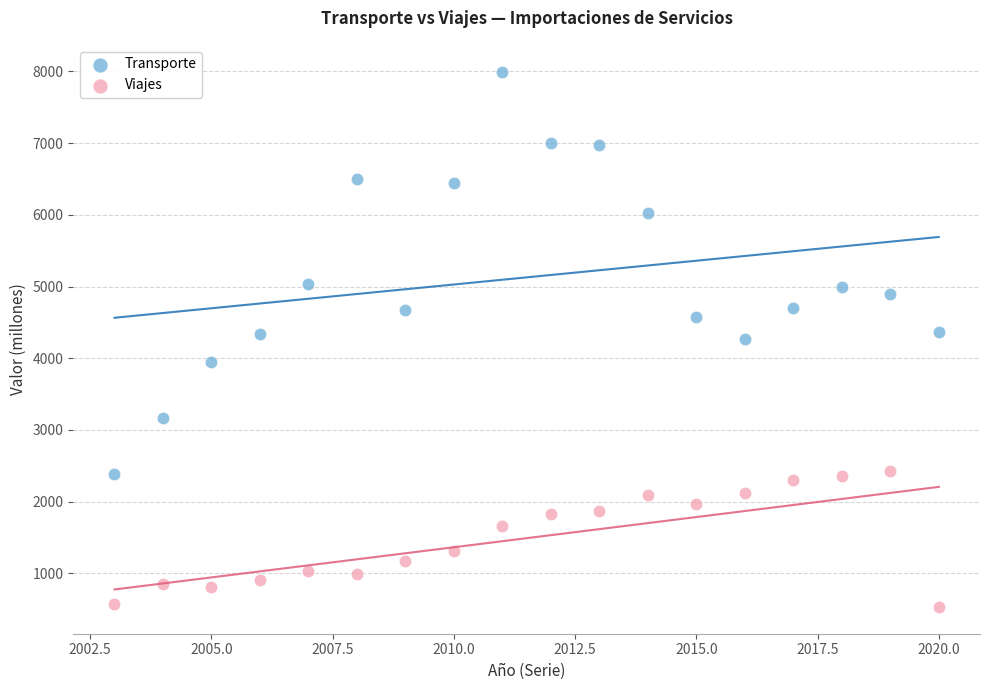

Across all data points, what is the range of X values (max minus min)?

17